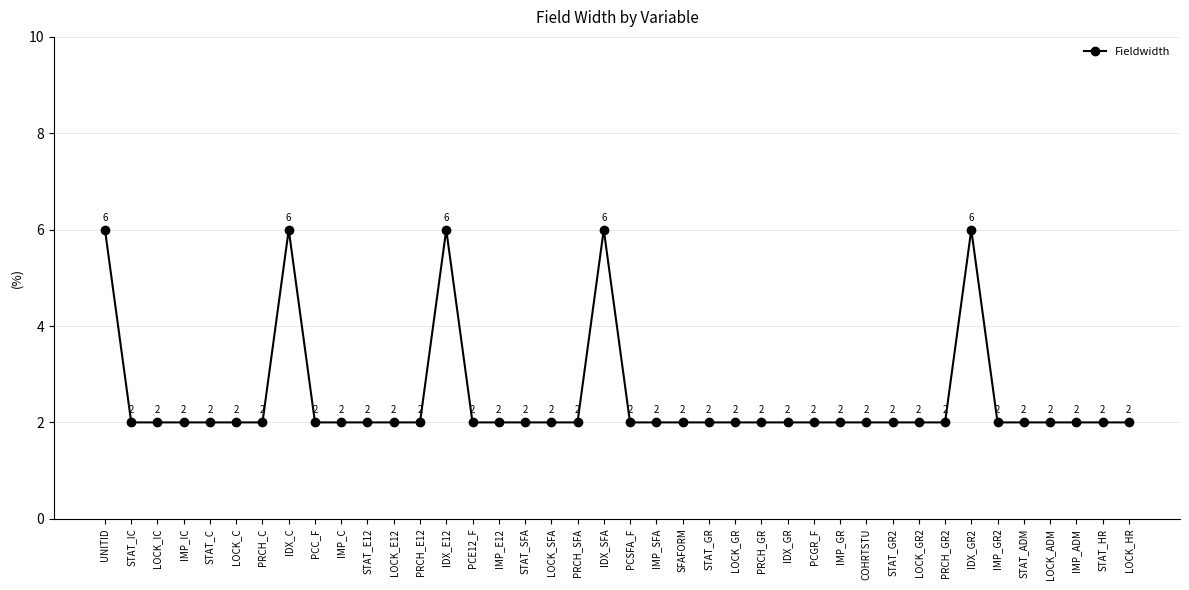

What is the sum of all values?

100